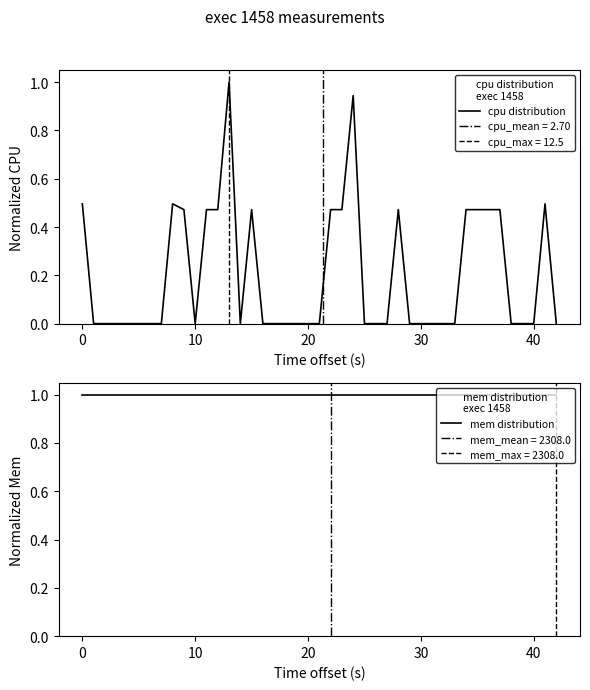

True or false: mem distribution and cpu distribution intersect in this chart.

False